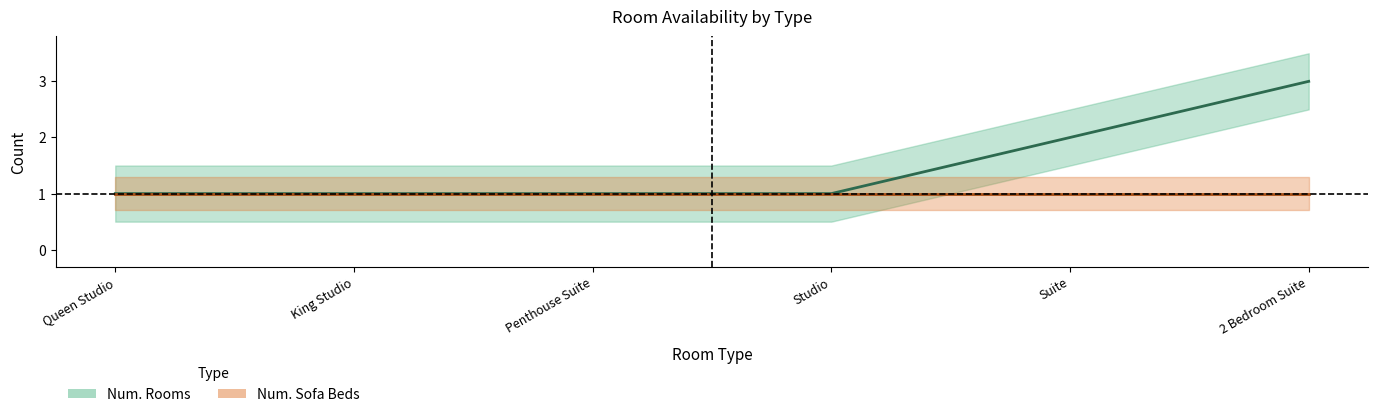

What is the average value?

2